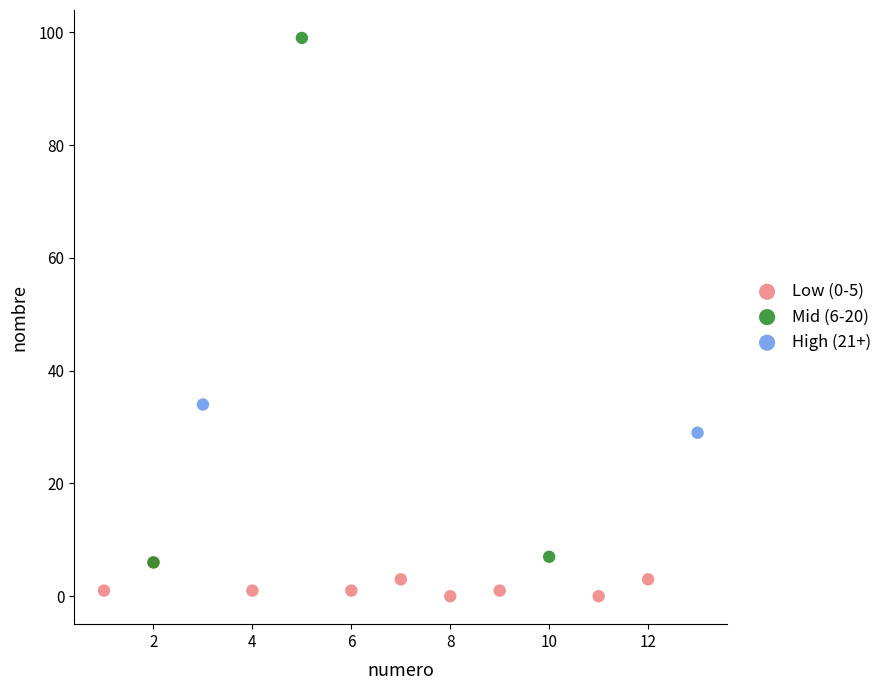

What are all the series names shown in the legend?

Low (0-5), Mid (6-20), High (21+)